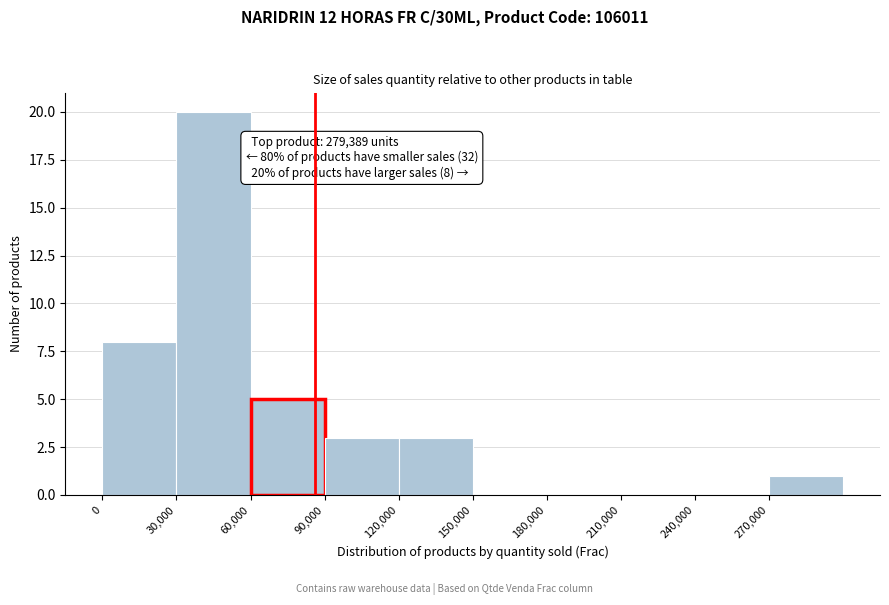

Which range on the x-axis has the tallest bar?

30000 to 60000